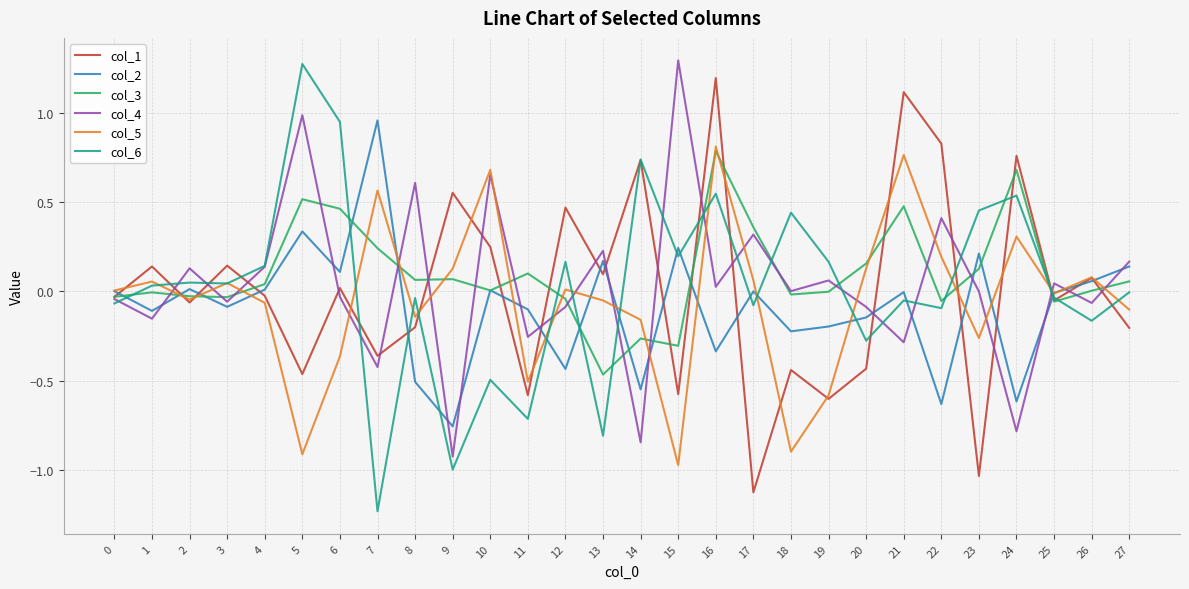

Which label corresponds to the smallest value in the chart?

7